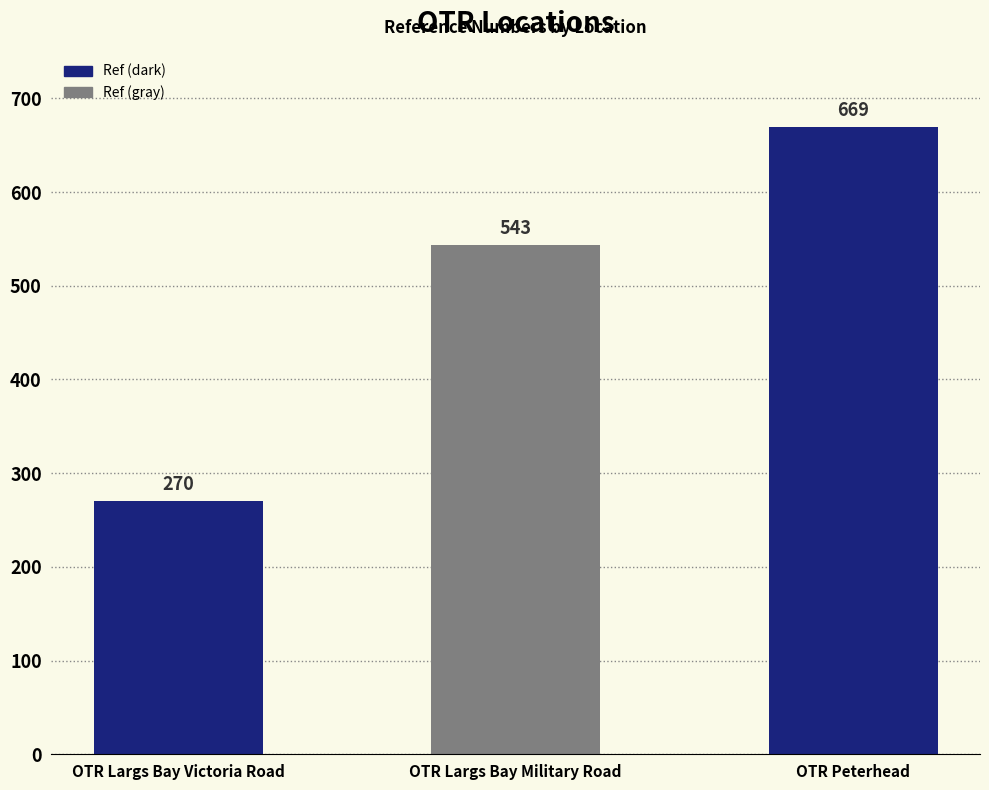

How many values are between 270 and 669?

3